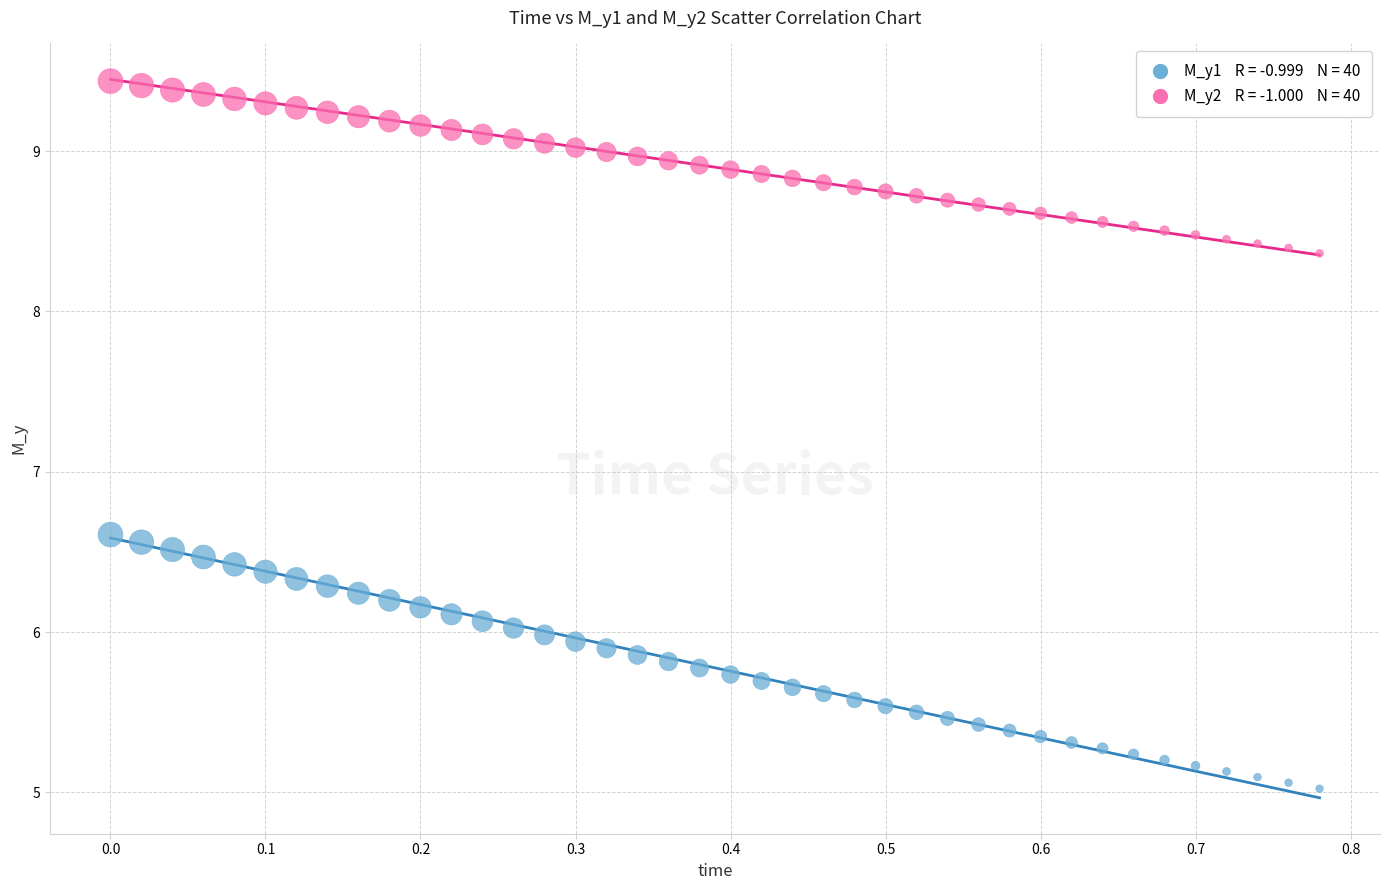

Across all data points, what is the range of X values (max minus min)?

0.8